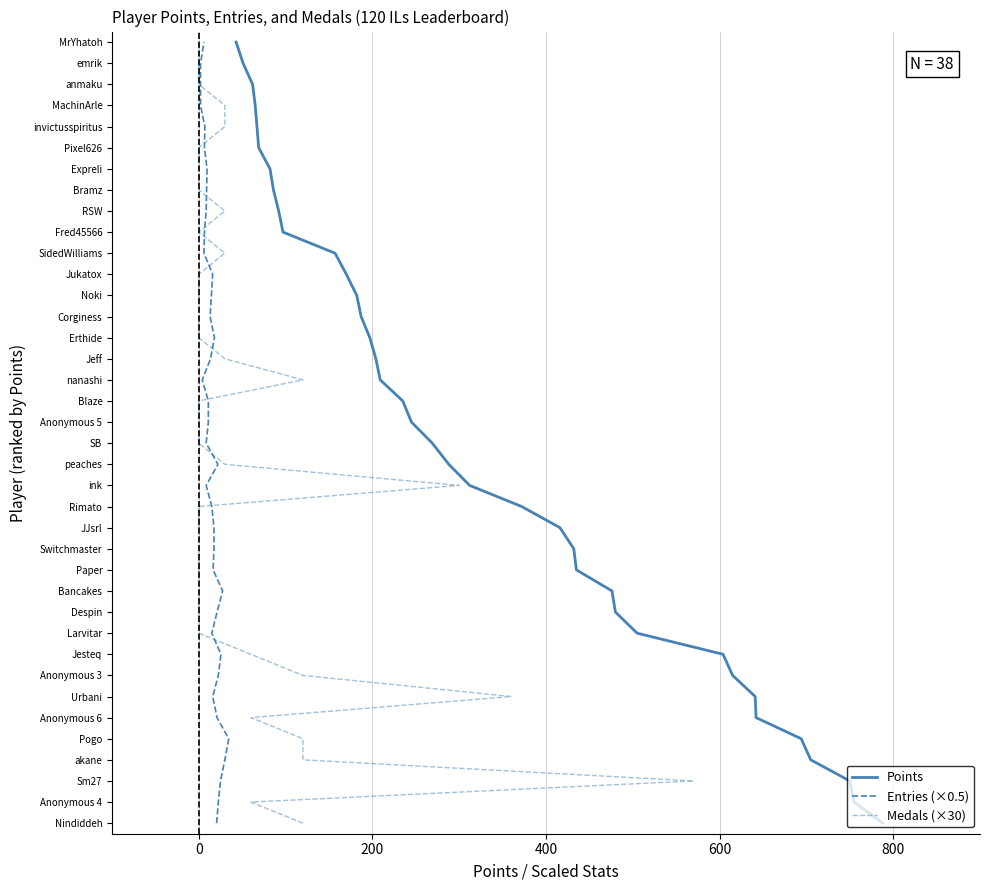

Which series has the widest spread of values?

Points